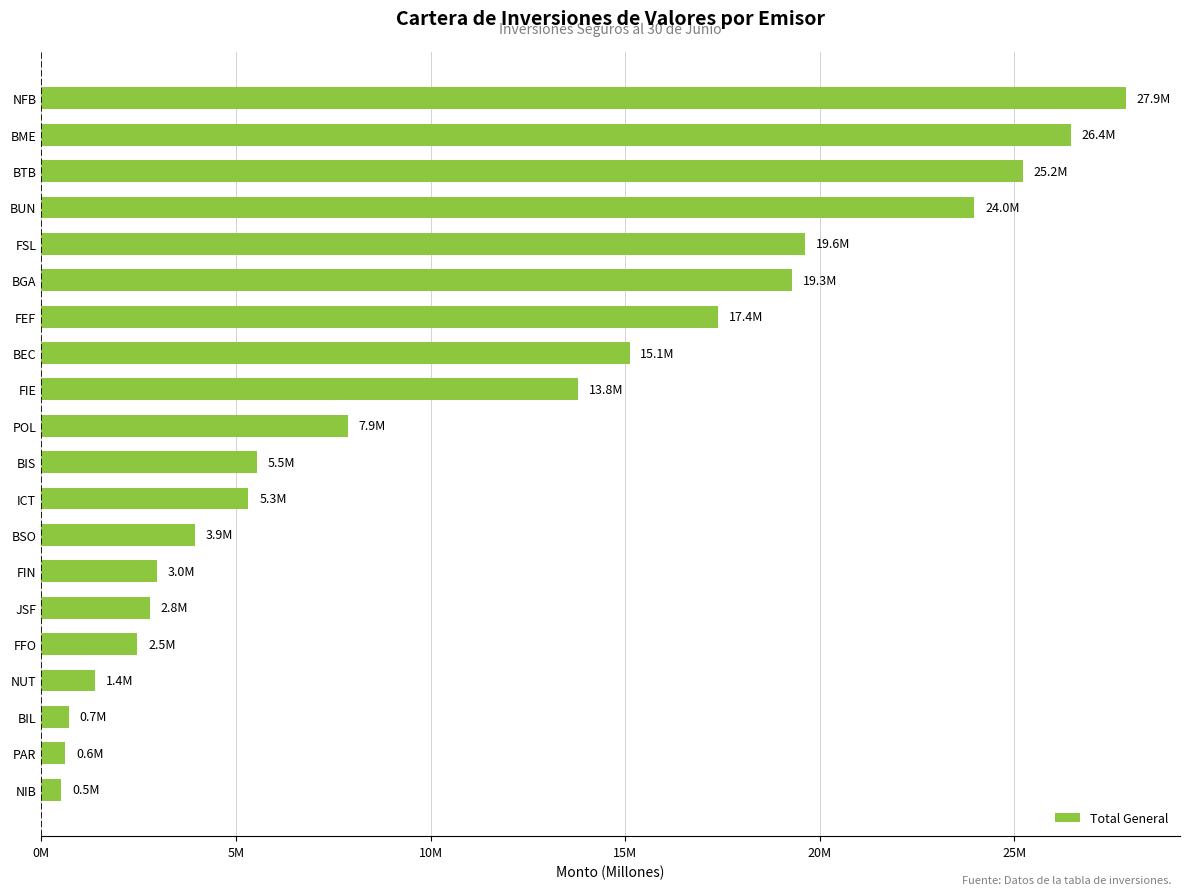

Which label corresponds to the largest value in the chart?

NFB